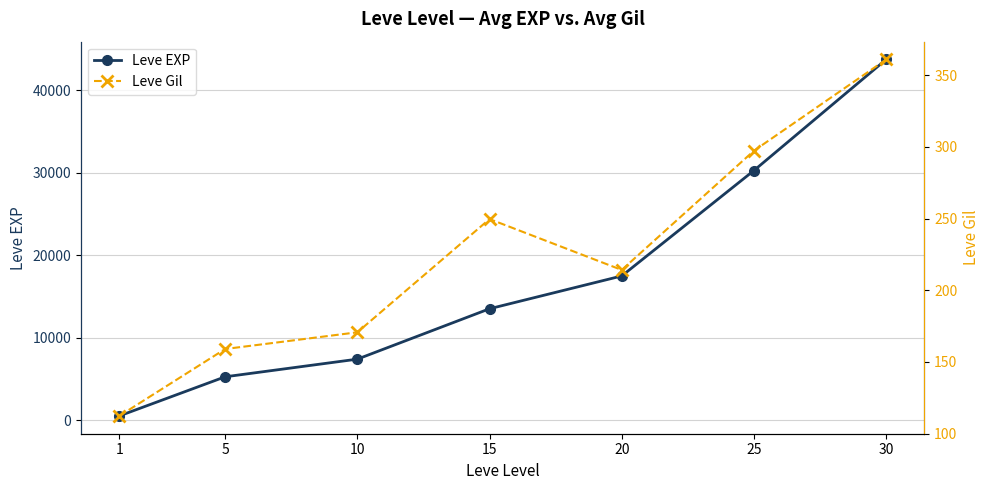

The Leve Gil series shows 170.7 at 10. True or false?

True